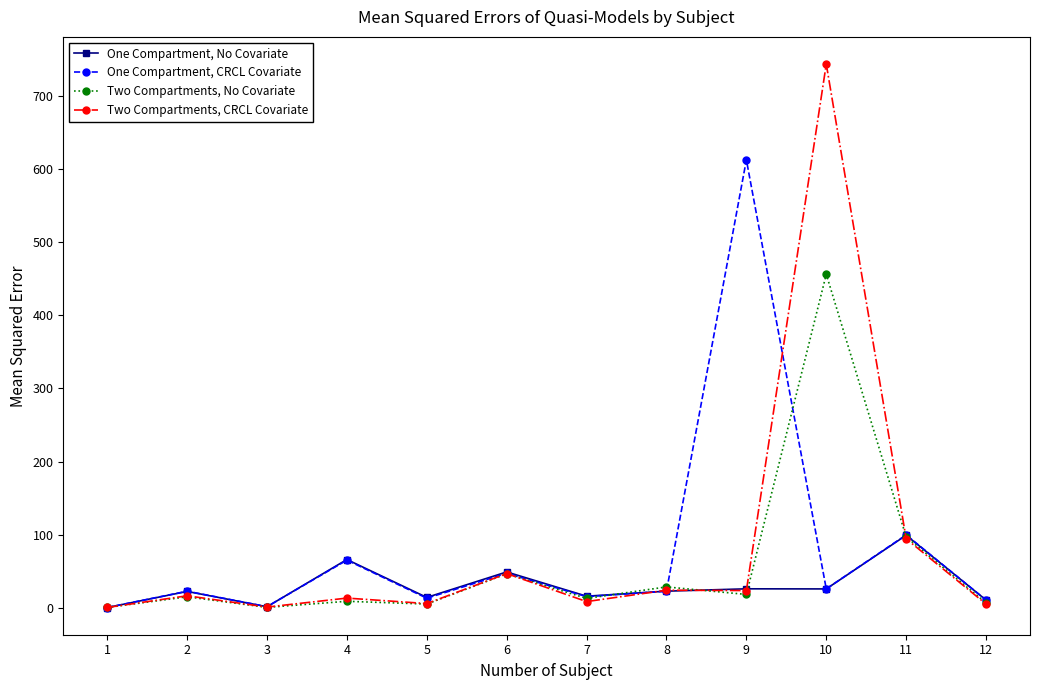

What is the average value of the Two Compartments, No Covariate series?

58.1